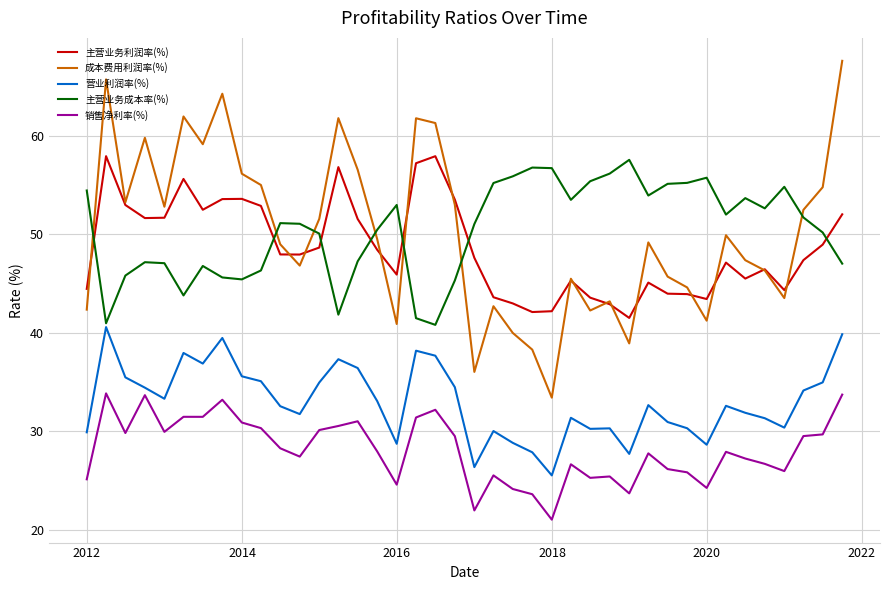

Which series has the largest range (max minus min)?

成本费用利润率(%)